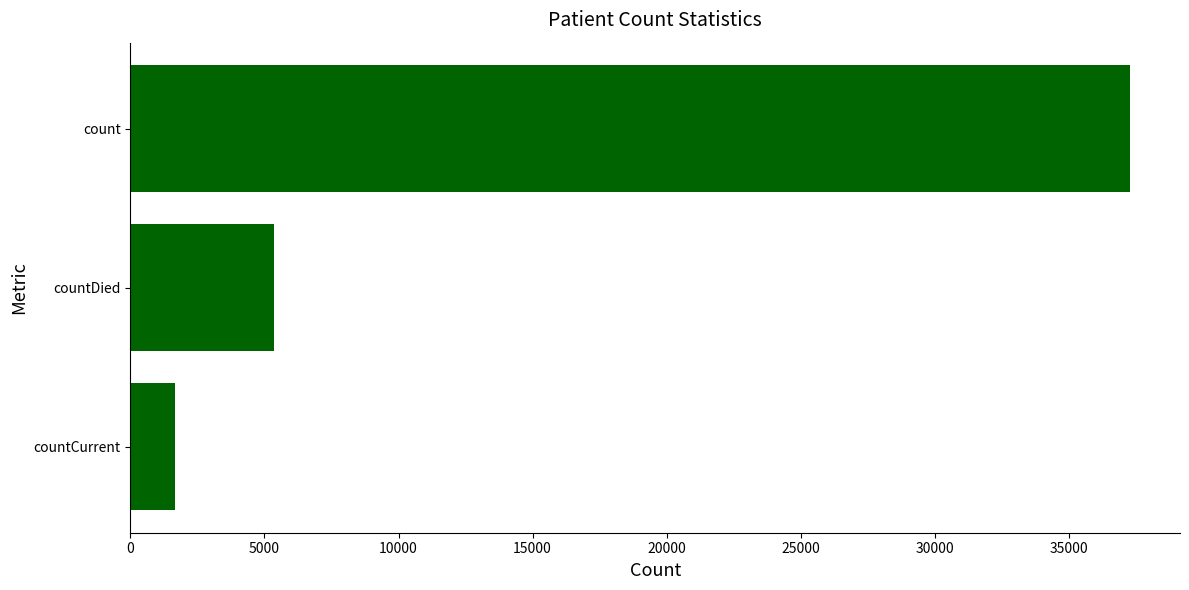

Are the bars horizontal?

Yes